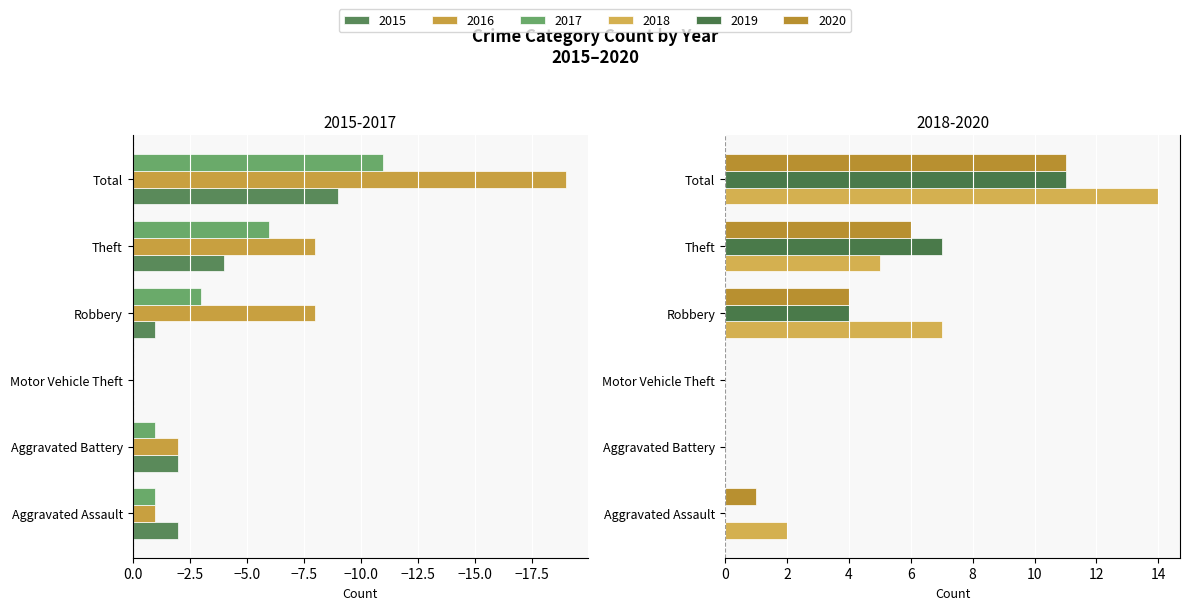

What position from the right is Aggravated Battery?

5